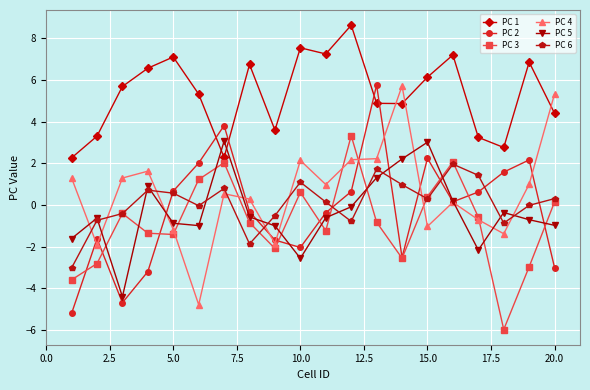

Which series has the largest total across all categories?

PC 1